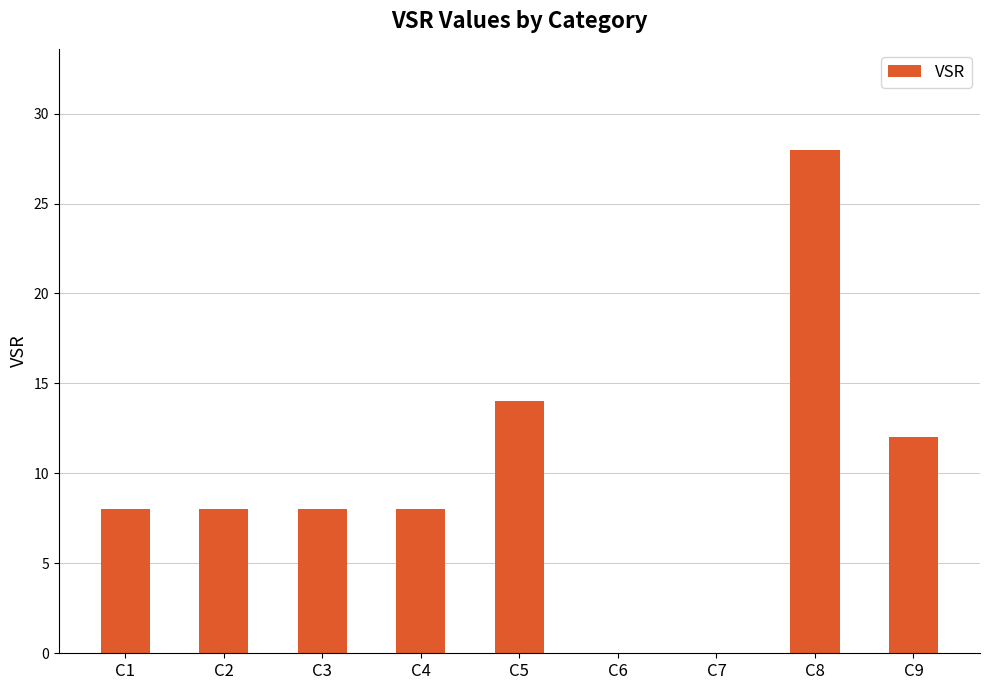

Which category has the highest value across all series?

C8